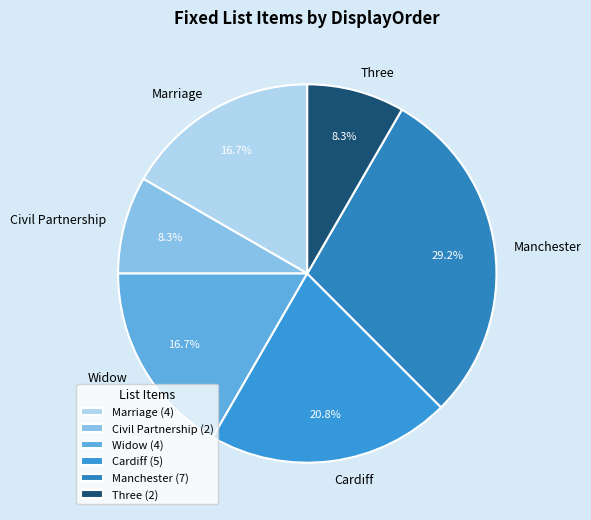

True or false: Civil Partnership accounts for 8% of the total.

True